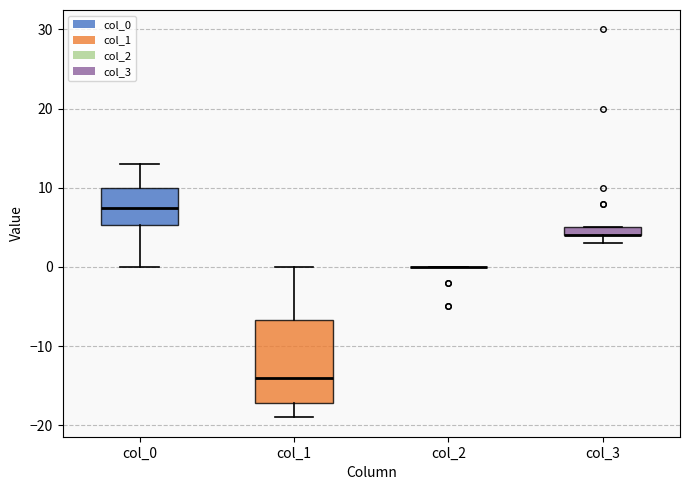

Where does the upper whisker of the box for col_0 end on the y-axis? The values are not printed on the chart, so give them approximately, as read against the axis.

13